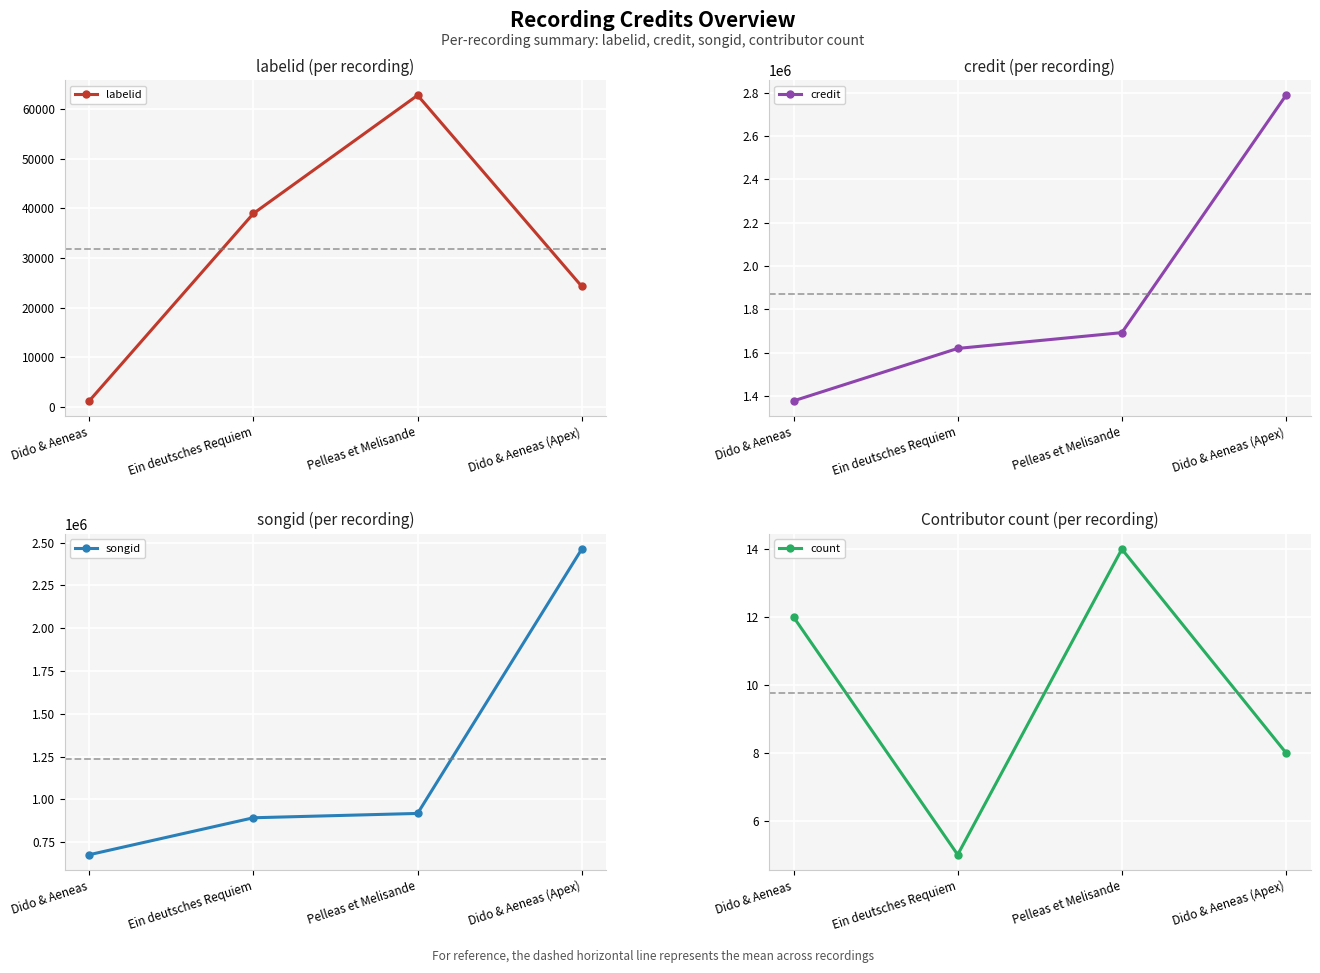

Reading left to right, list all the values displayed in this chart.

labelid: Dido & Aeneas=1225	Ein deutsches Requiem=38982	Pelleas et Melisande=62793	Dido & Aeneas (Apex)=24292
credit: Dido & Aeneas=1376728	Ein deutsches Requiem=1618995	Pelleas et Melisande=1691893	Dido & Aeneas (Apex)=2788094
songid: Dido & Aeneas=675641	Ein deutsches Requiem=891741	Pelleas et Melisande=917081	Dido & Aeneas (Apex)=2462762
count: Dido & Aeneas=12	Ein deutsches Requiem=5	Pelleas et Melisande=14	Dido & Aeneas (Apex)=8